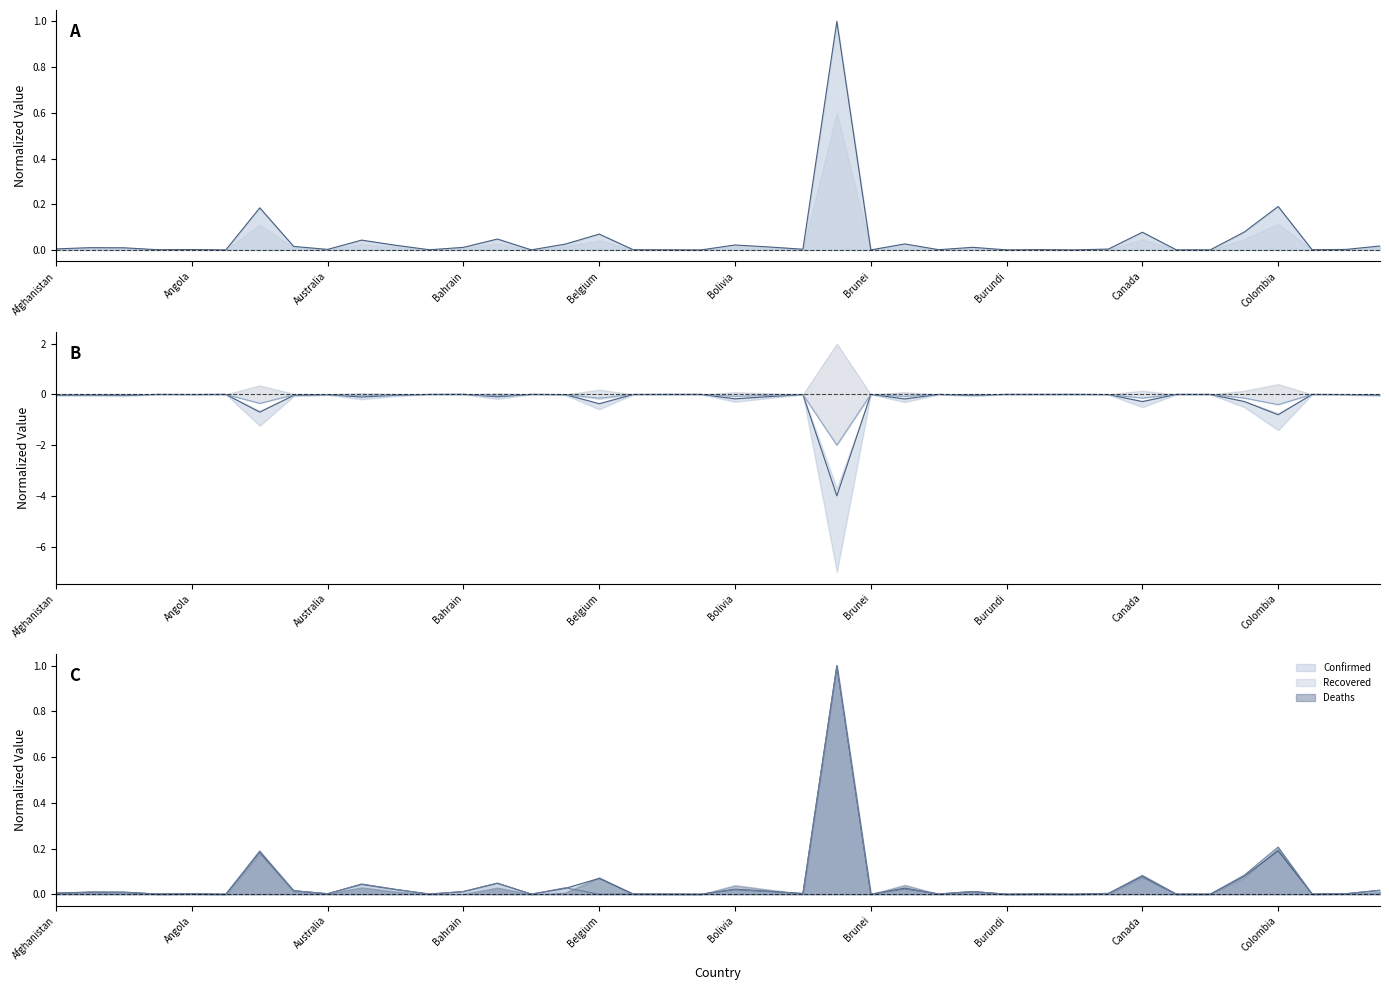

The Confirmed series shows 0.0 at 34. True or false?

True